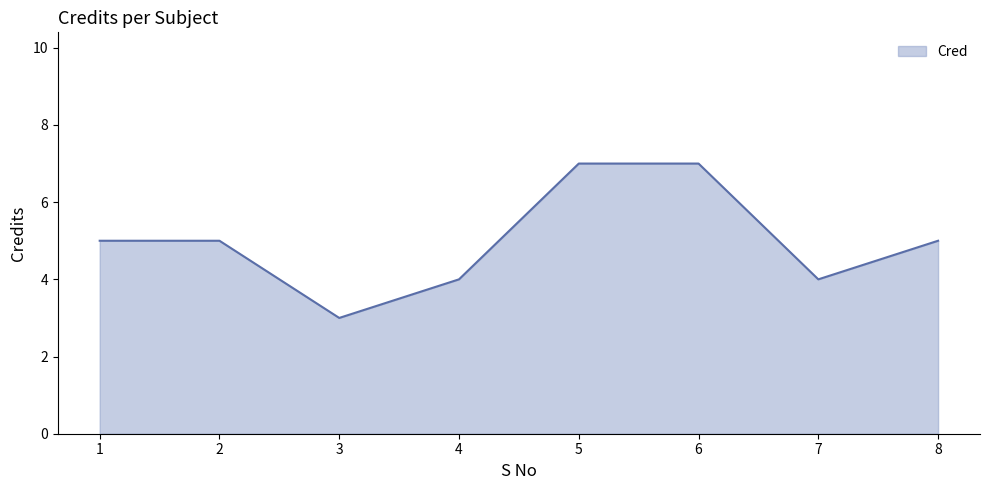

What is the ratio of the value at 7 to the value at 1?

0.8